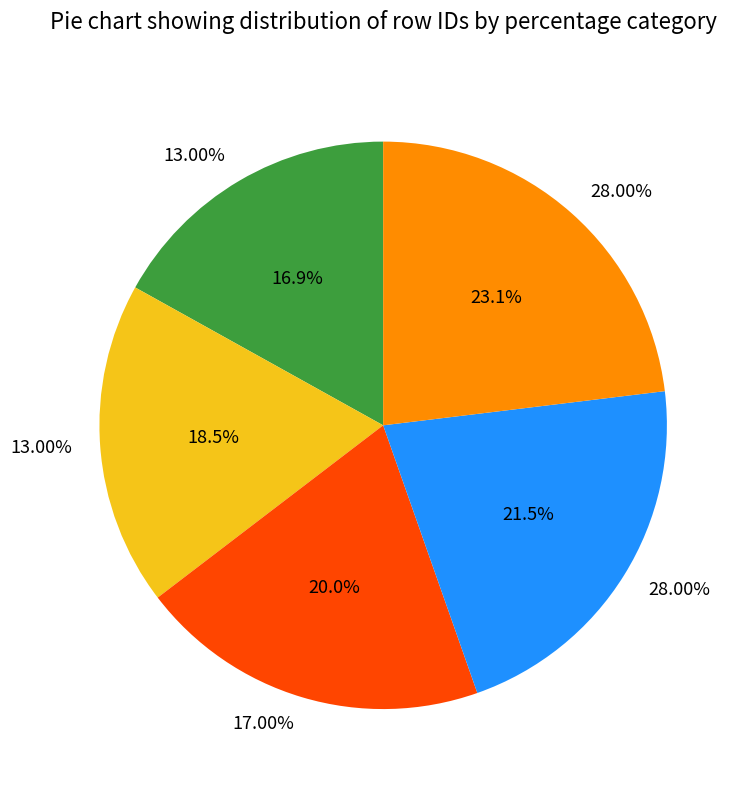

What is the change in value from 17.00% to 28.00%?

+2